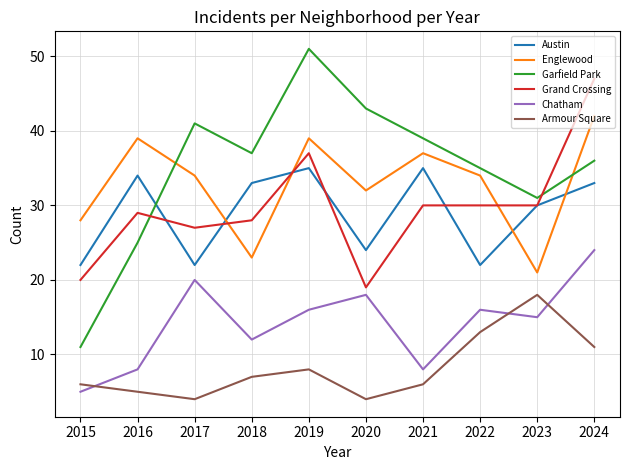

Is the value of Englewood at 2021 greater than the value of Armour Square at 2017?

Yes